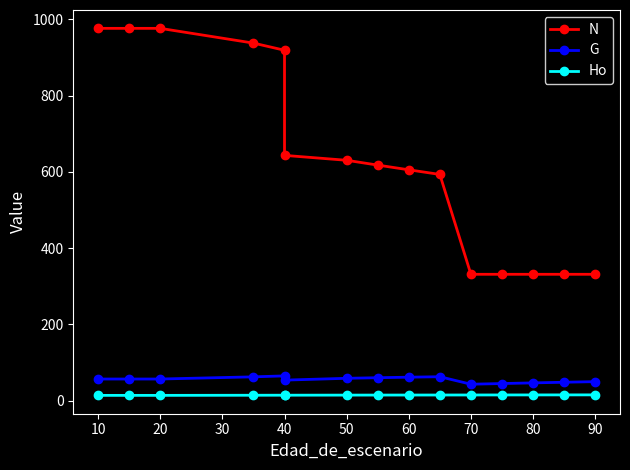

What is the label of the 14th point from the right?

10